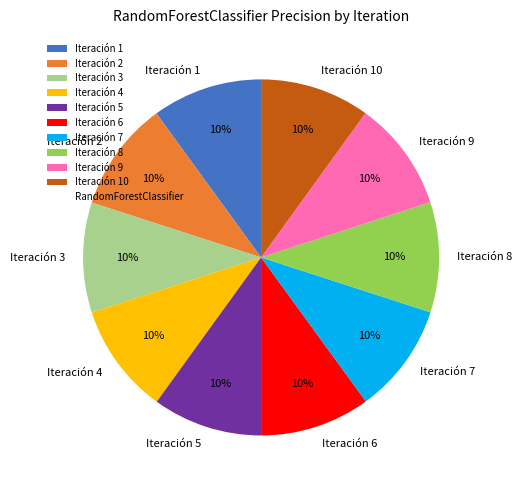

To the nearest percent, what is the combined percentage of Iteración 9 and Iteración 8?

20%